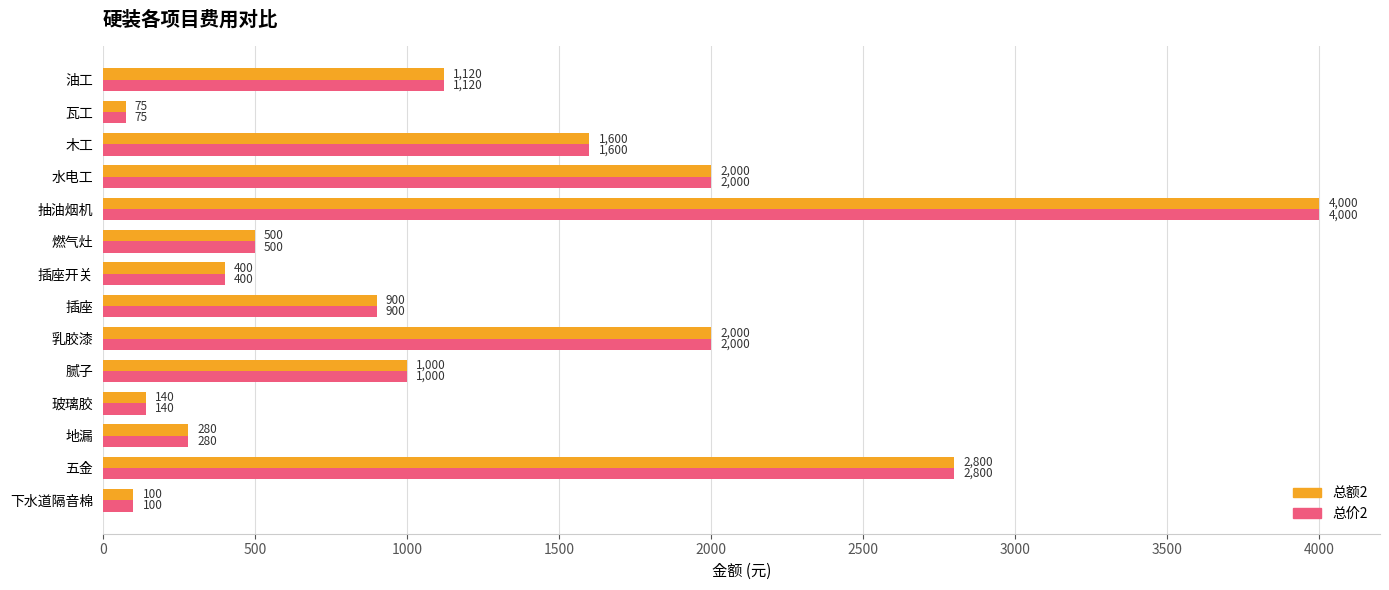

What is the total value across all series at 乳胶漆?

4000